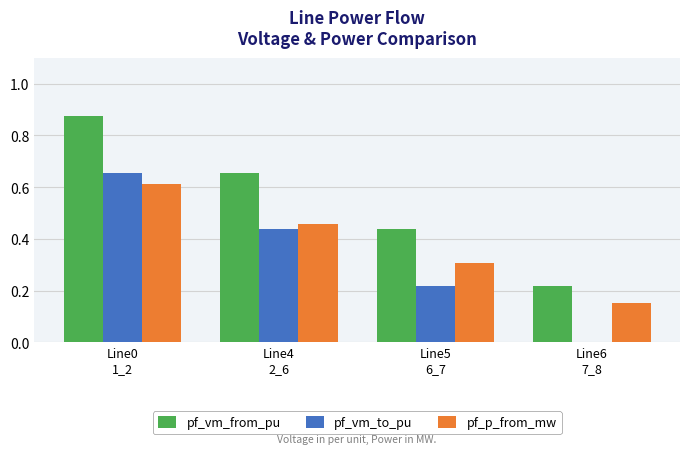

What is the sum of all pf_vm_to_pu values?

1.3